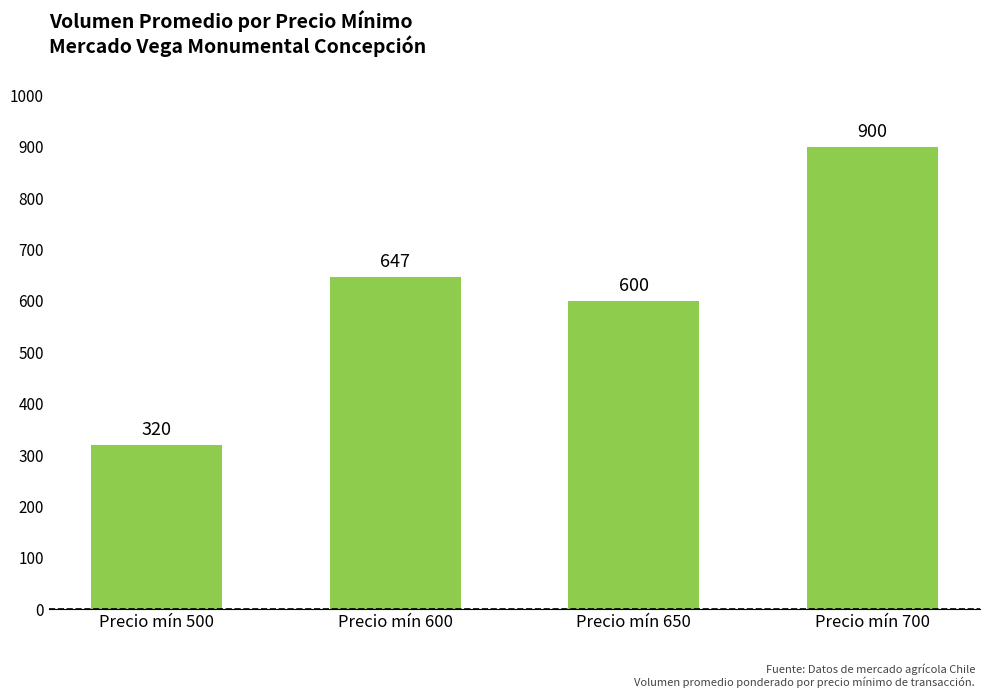

What is the difference between the maximum and minimum values?

580